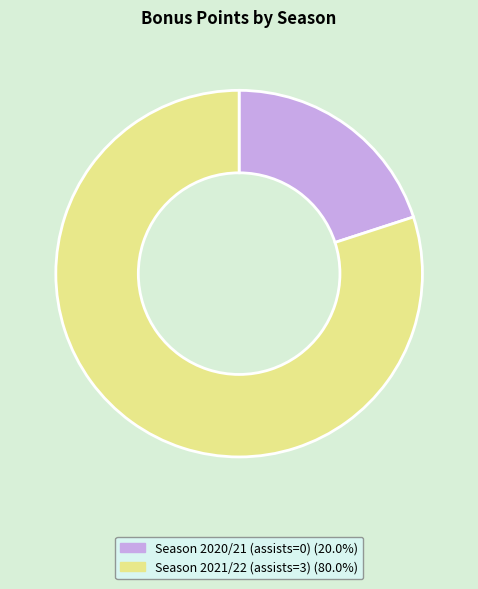

Which category has the biggest portion of the pie?

Season 2021/22 (assists=3)